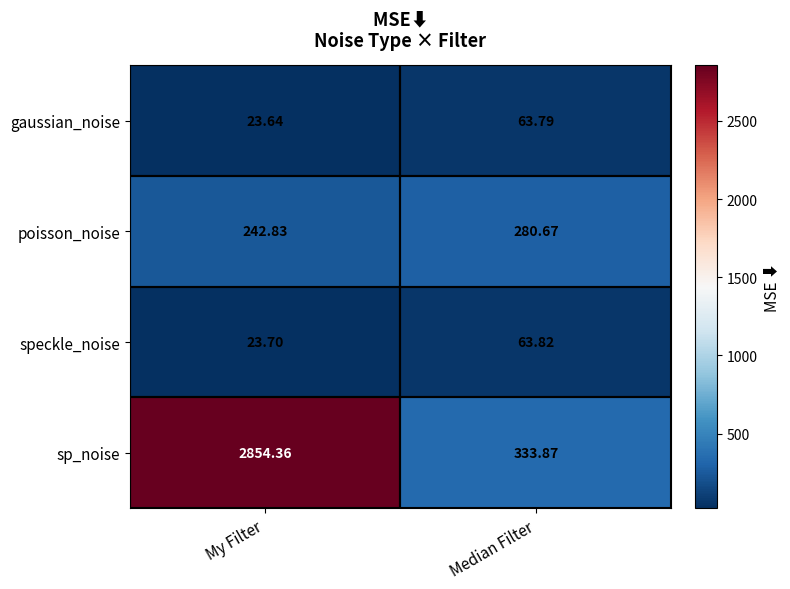

At which category is the sum across all series the highest?

My Filter